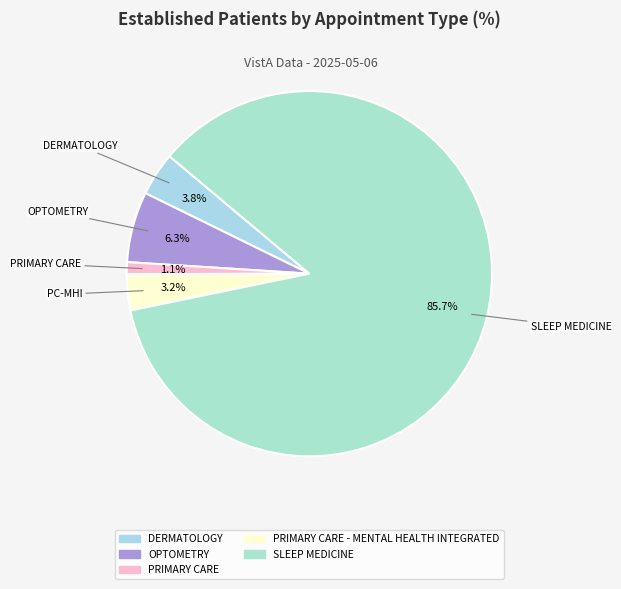

To the nearest percent, what is the average slice percentage?

20%